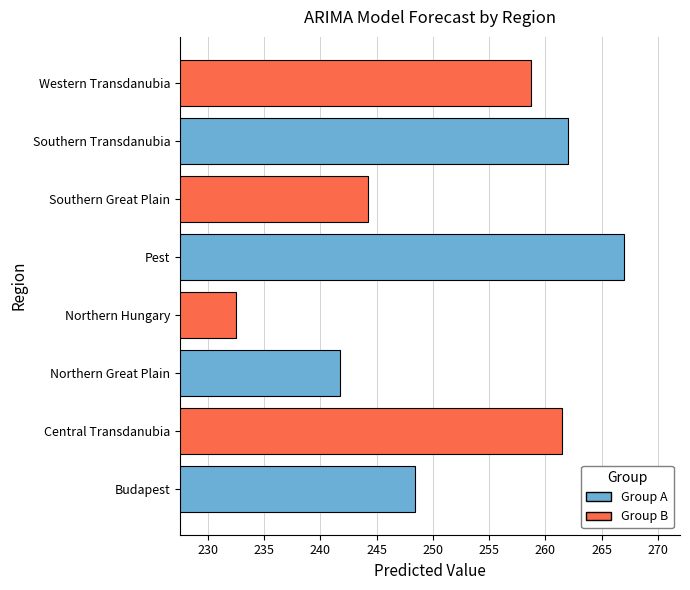

Which category has the highest value across all series?

Pest